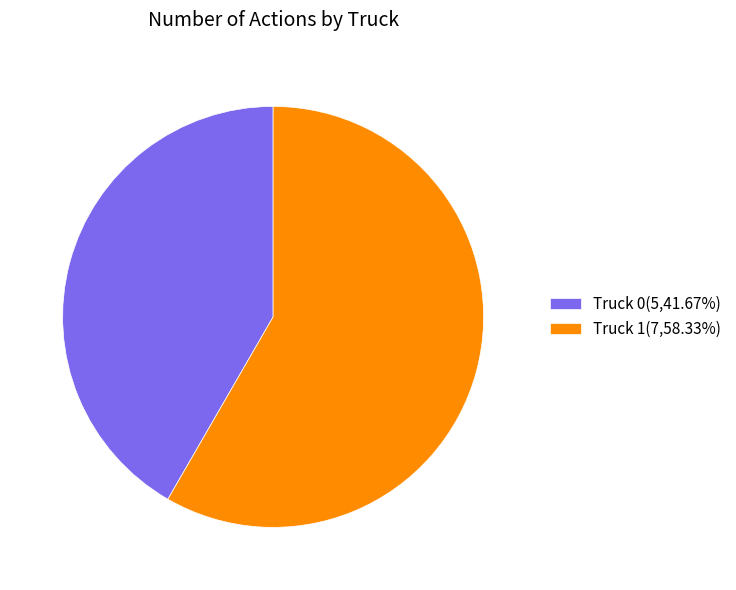

Do Truck 1(7,58.33%) and Truck 0(5,41.67%) together represent more than half of the pie?

Yes